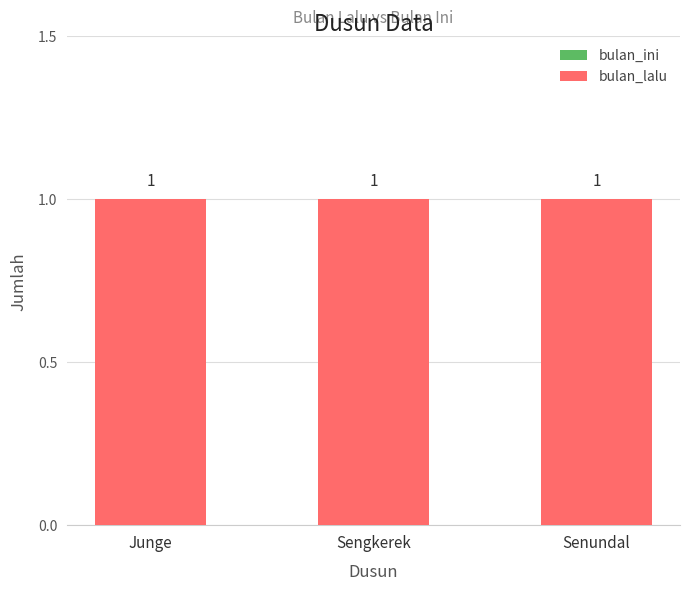

Which has a higher value, Senundal or Sengkerek?

Senundal